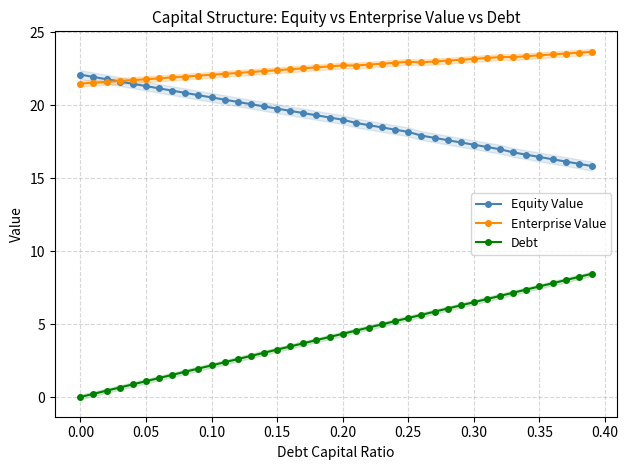

At which label does Equity Value first exceed 19?

0.00